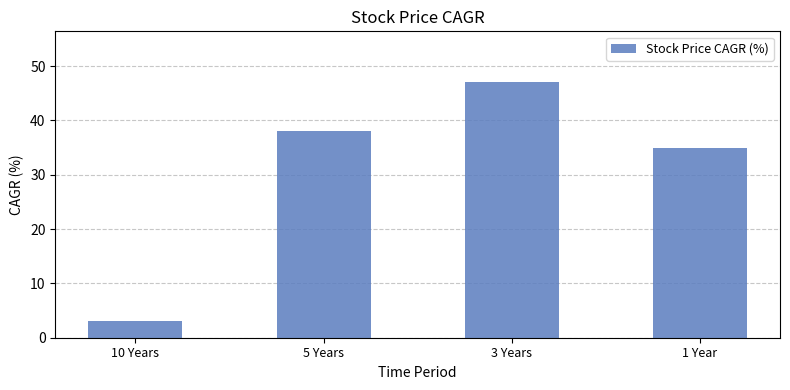

The chart shows a value of 18 at 5 Years. True or false?

False